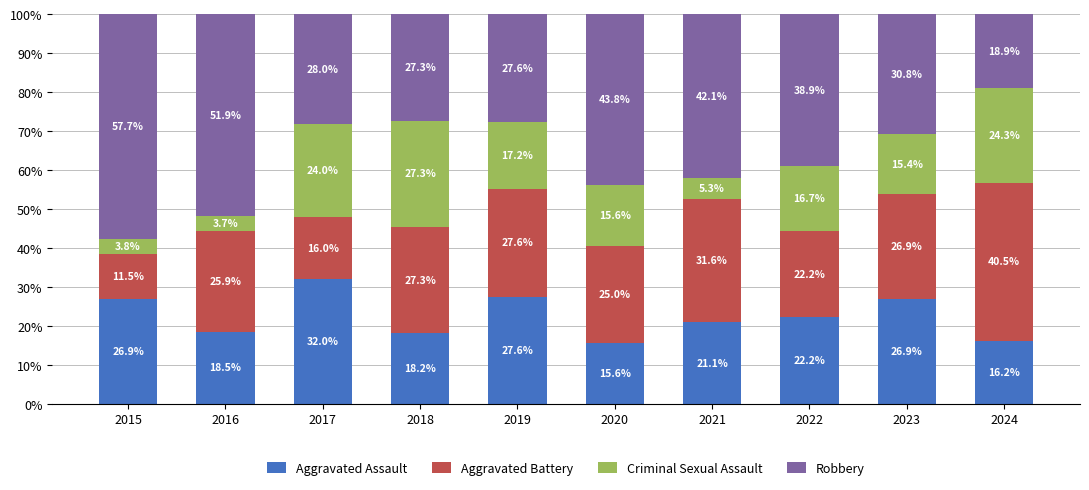

Is it true that Aggravated Assault equals 26.9 at 2015?

True